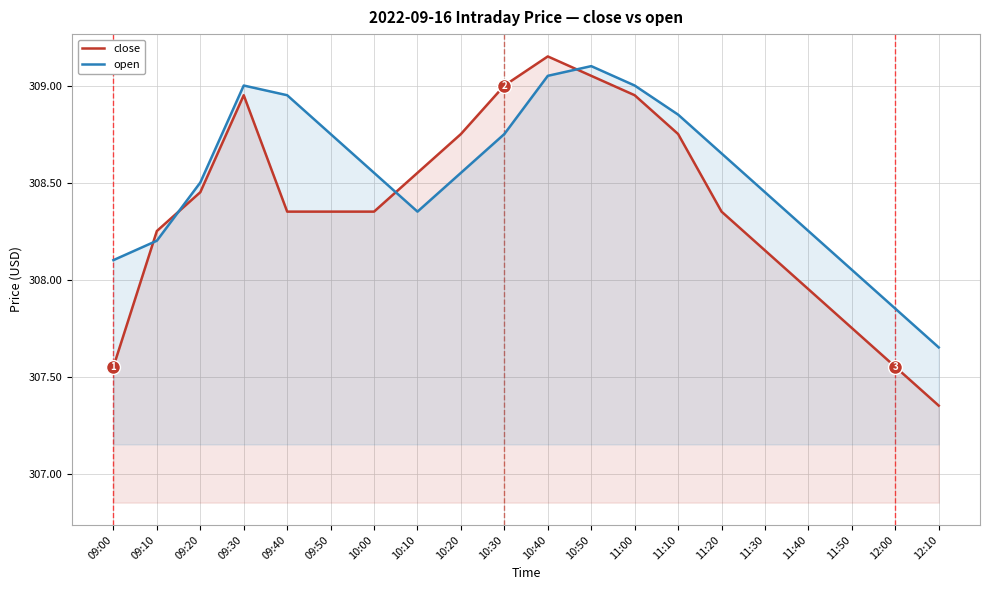

What are all the series names shown in the legend?

close, open